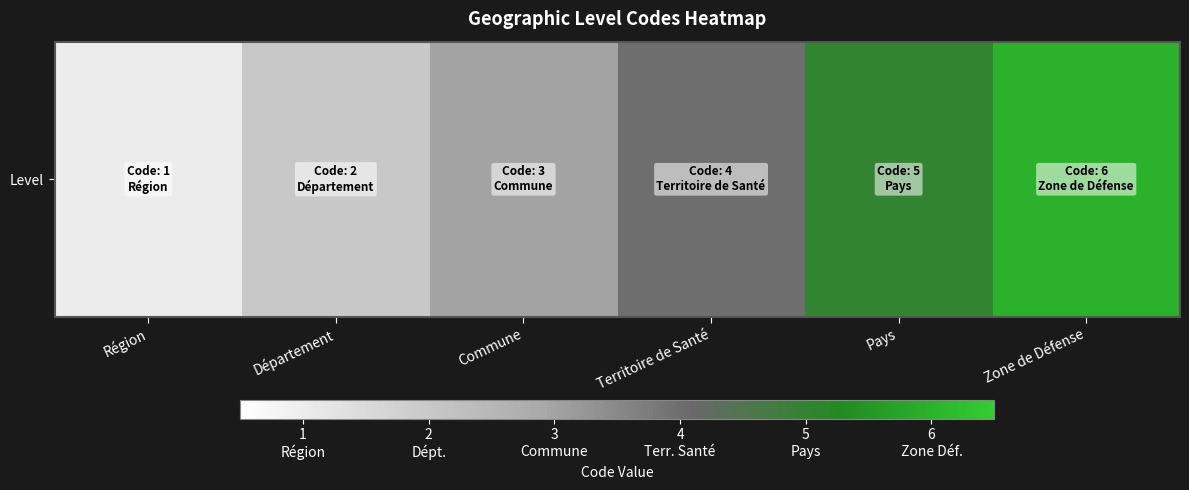

At which category does the chart reach its minimum across all series?

Région